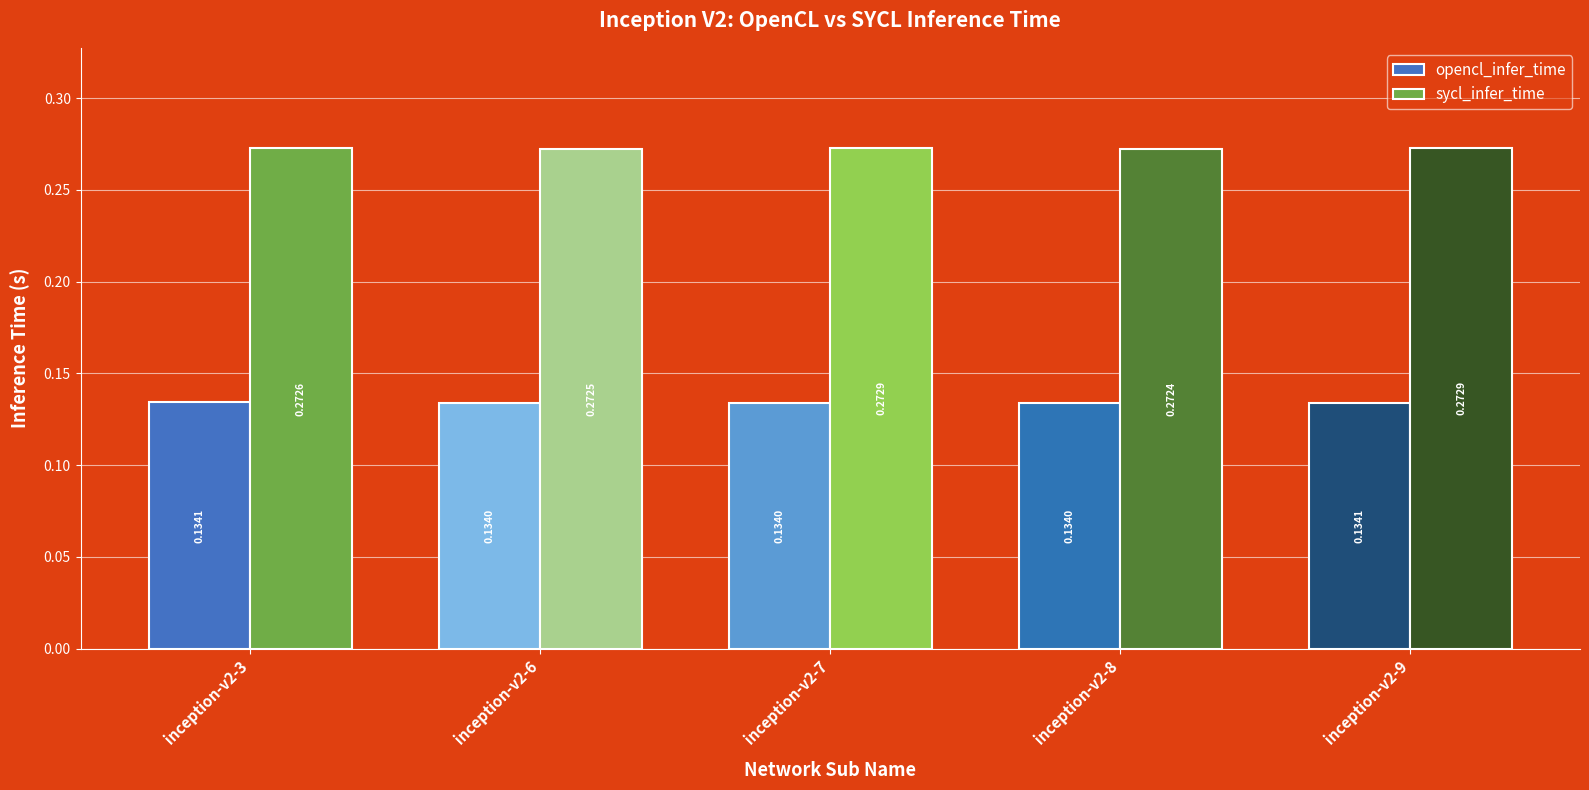

Is the value of sycl_infer_time at inception-v2-3 greater than the value of opencl_infer_time at inception-v2-6?

Yes